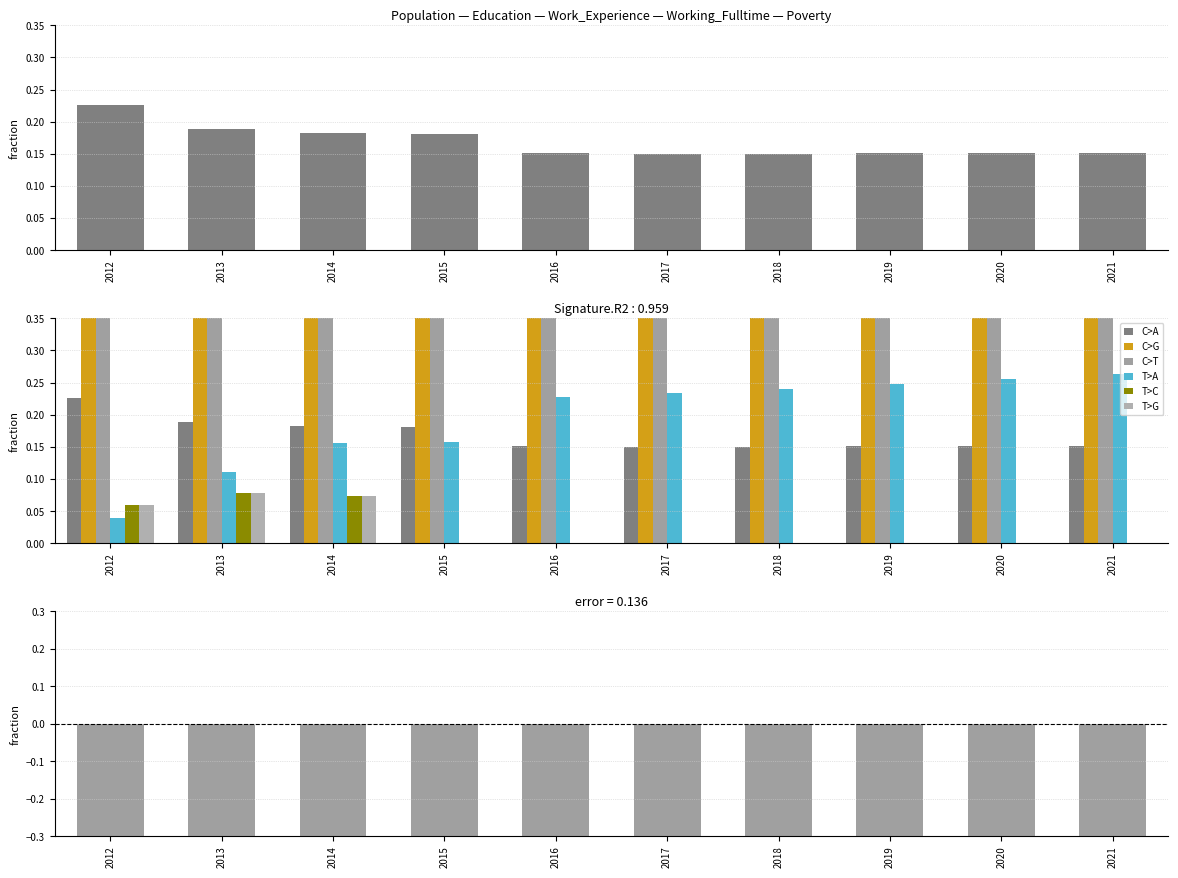

What is the difference between the highest and lowest values at 2019?

0.8